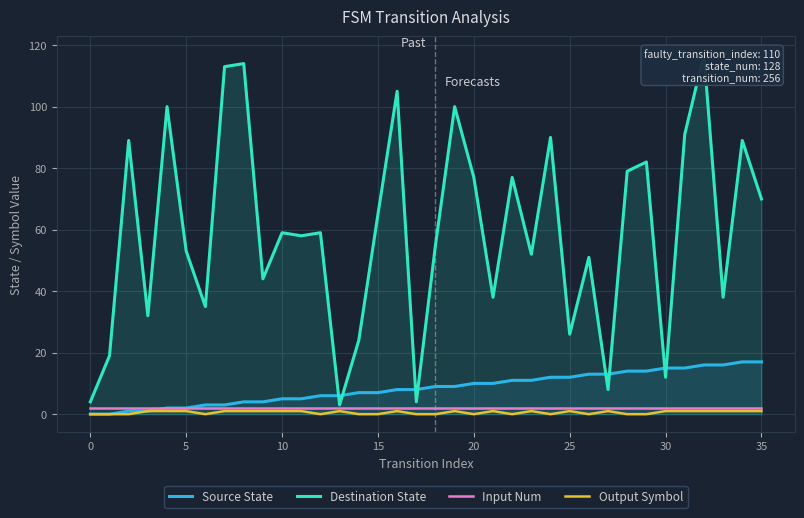

True or false: Output Symbol has a value of 0 at 20.

True